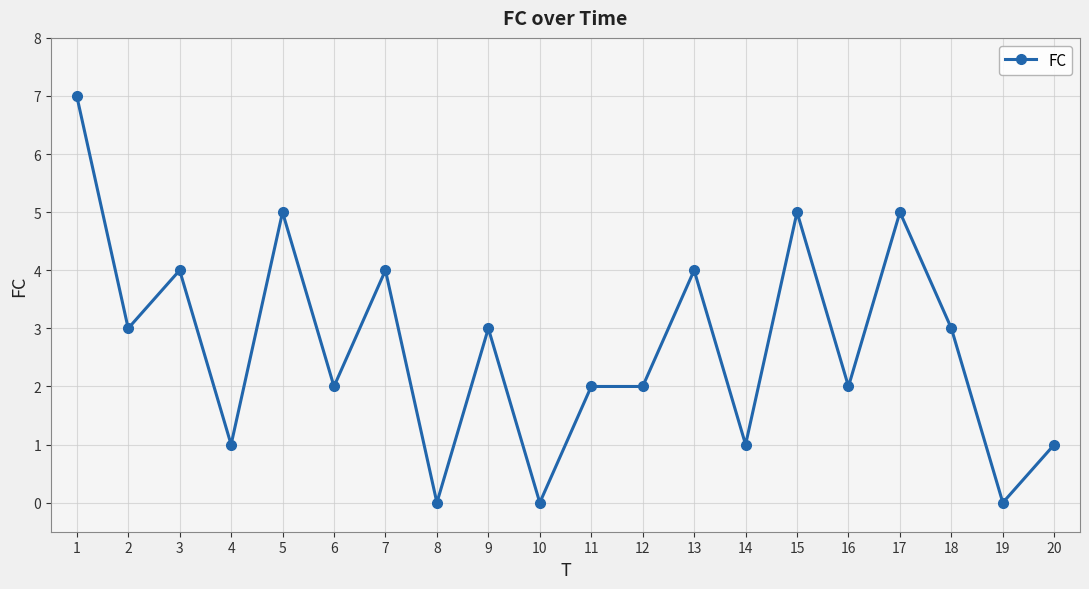

Where is the first local maximum?

3